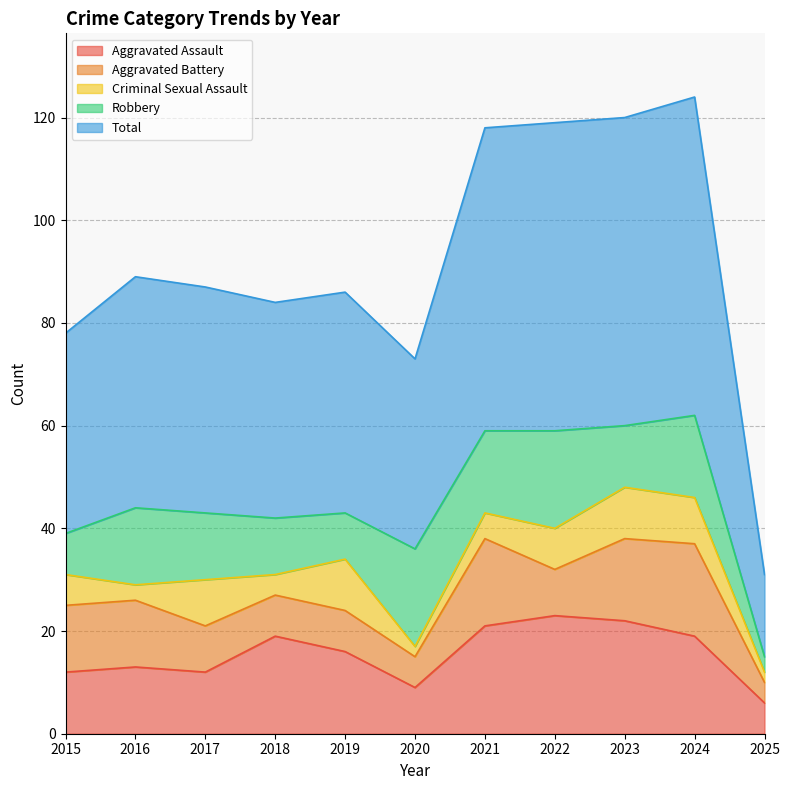

Does the chart have visible grid lines?

Yes